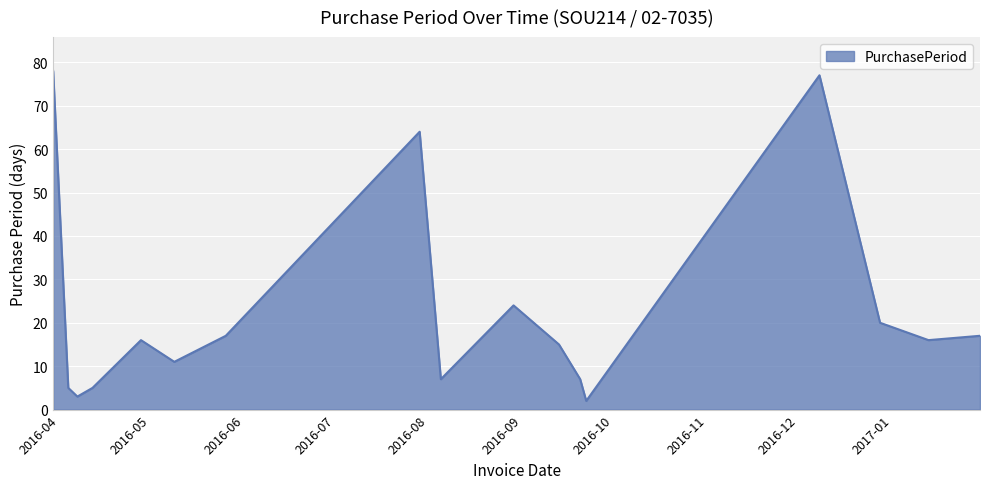

What is the difference between the maximum and minimum values?

76